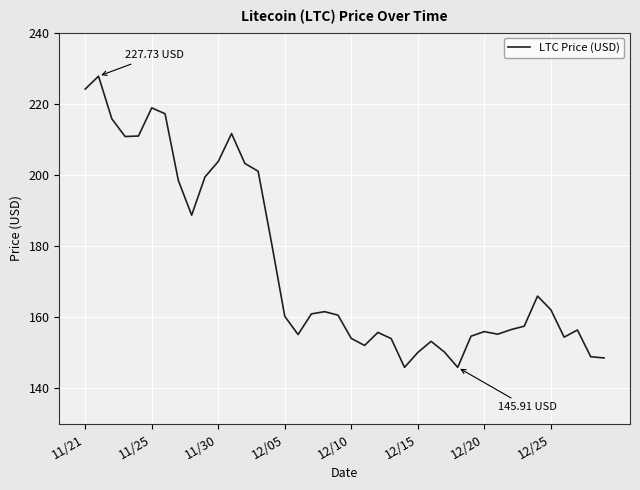

True or false: the data has more than 0 interior local peaks.

True